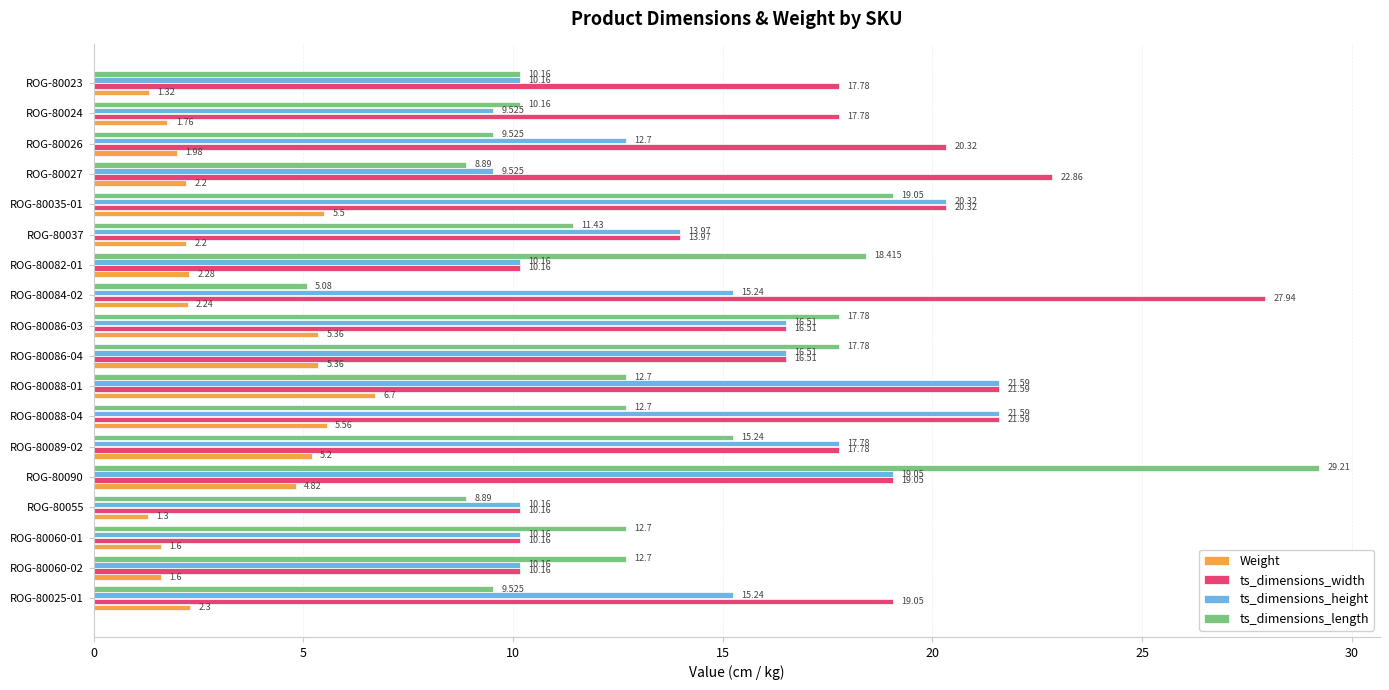

List the series in order of their peak value, highest first.

ts_dimensions_length, ts_dimensions_width, ts_dimensions_height, Weight